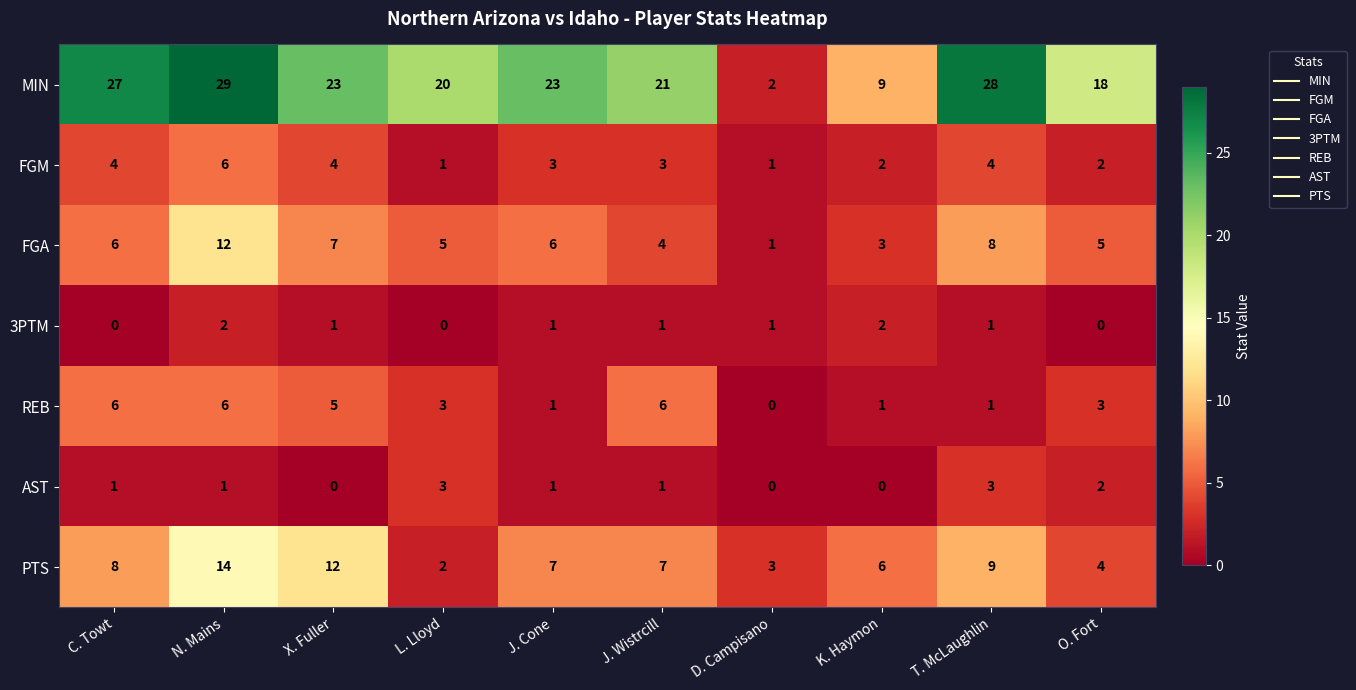

What is the sum of all AST values?

12